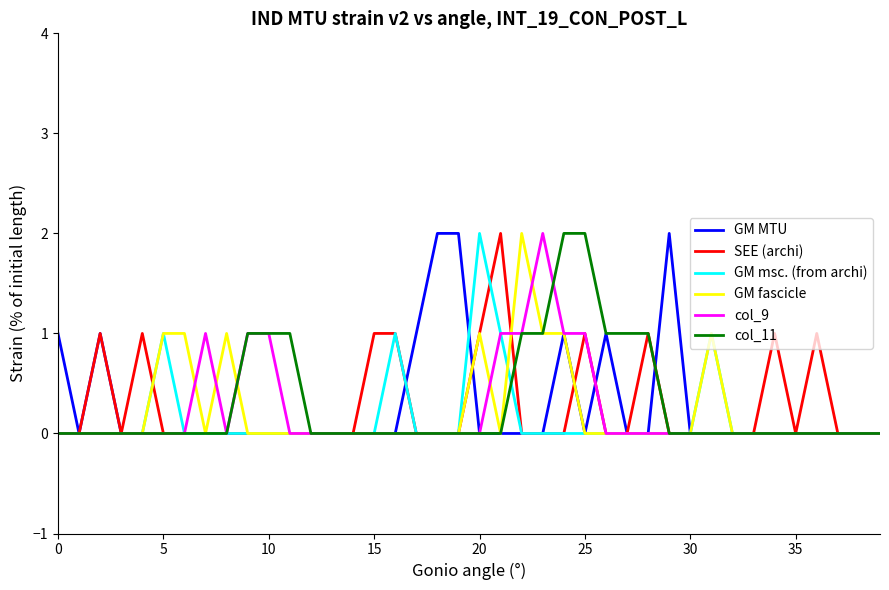

Reading left to right, transcribe all the data shown in this chart.

GM MTU: 1	0	1	0	0	0	0	0	0	0	0	0	0	0	0	0	0	1	2	2	0	0	0	0	1	0	1	0	0	2	0	0	0	0	0	0	0	0	0	0
SEE (archi): 0	0	1	0	1	0	0	0	0	0	0	0	0	0	0	1	1	0	0	0	1	2	0	0	0	1	0	0	1	0	0	0	0	0	1	0	1	0	0	0
GM msc. (from archi): 0	0	0	0	0	1	0	0	0	0	0	0	0	0	0	0	1	0	0	0	2	1	0	0	0	0	0	0	0	0	0	1	0	0	0	0	0	0	0	0
GM fascicle: 0	0	0	0	0	1	1	0	1	0	0	0	0	0	0	0	0	0	0	0	1	0	2	1	1	0	0	0	0	0	0	1	0	0	0	0	0	0	0	0
col_9: 0	0	0	0	0	0	0	1	0	1	1	0	0	0	0	0	0	0	0	0	0	1	1	2	1	1	0	0	0	0	0	0	0	0	0	0	0	0	0	0
col_11: 0	0	0	0	0	0	0	0	0	1	1	1	0	0	0	0	0	0	0	0	0	0	1	1	2	2	1	1	1	0	0	0	0	0	0	0	0	0	0	0